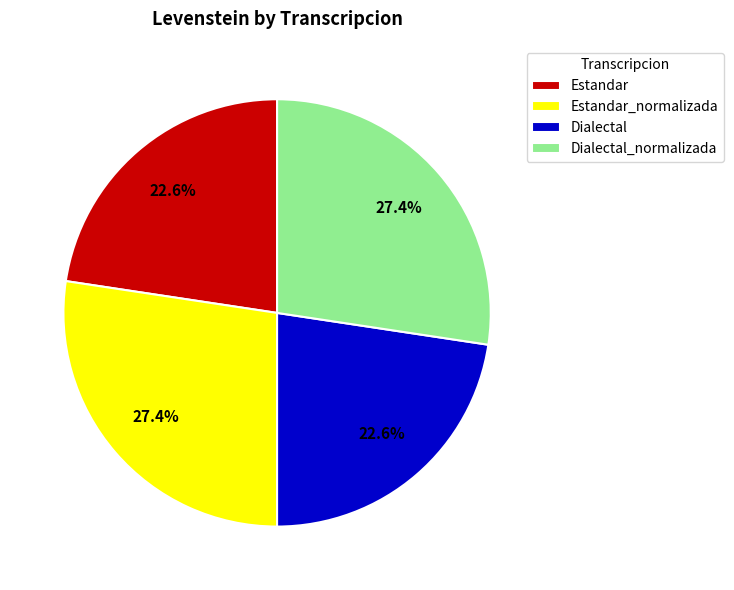

To the nearest percent, what portion does Estandar represent?

23%